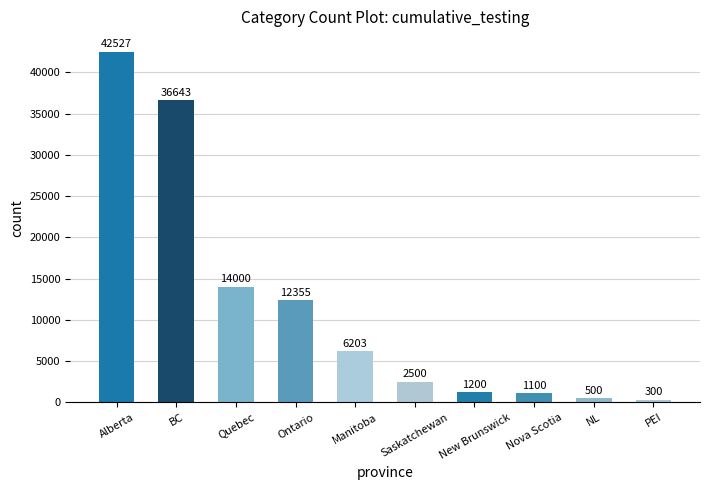

The value at Saskatchewan is 2500. True or false?

True